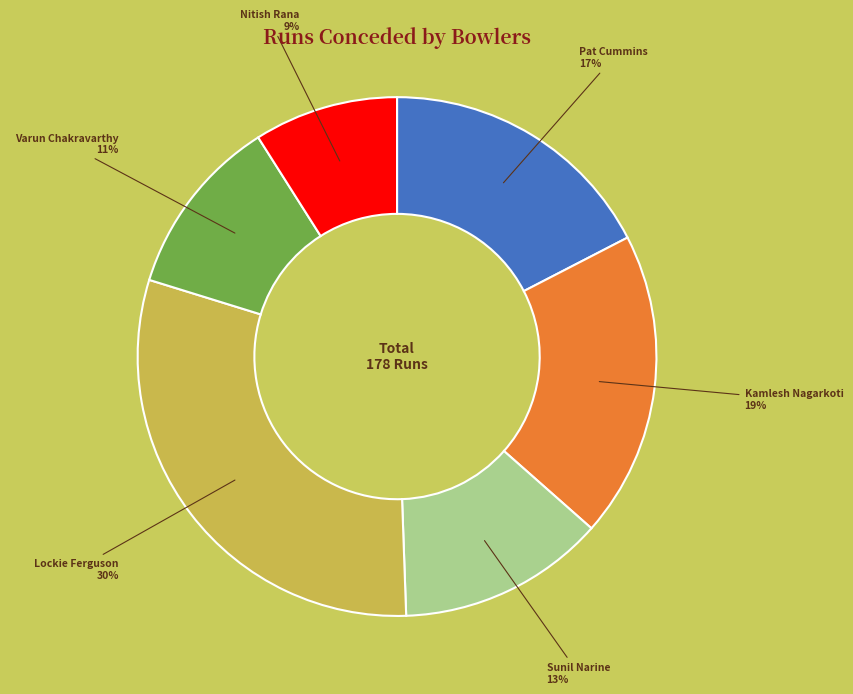

The Lockie Ferguson slice represents 20% of the pie. True or false?

False